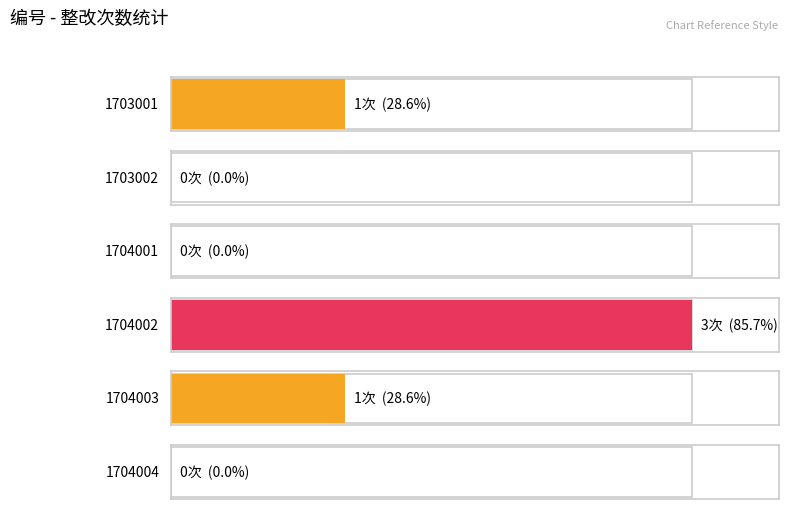

What is the greatest value displayed?

3